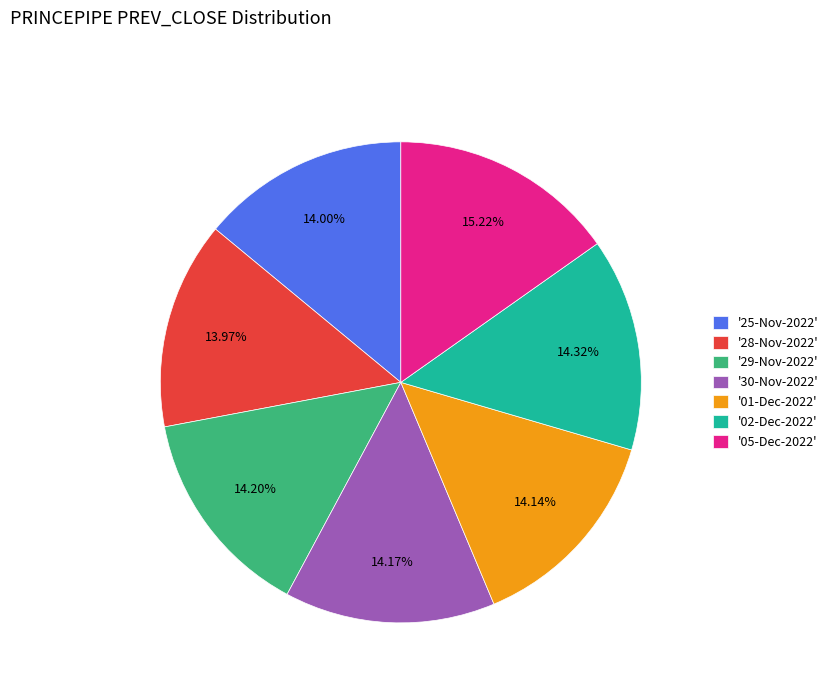

Count the number of slices in the pie.

7